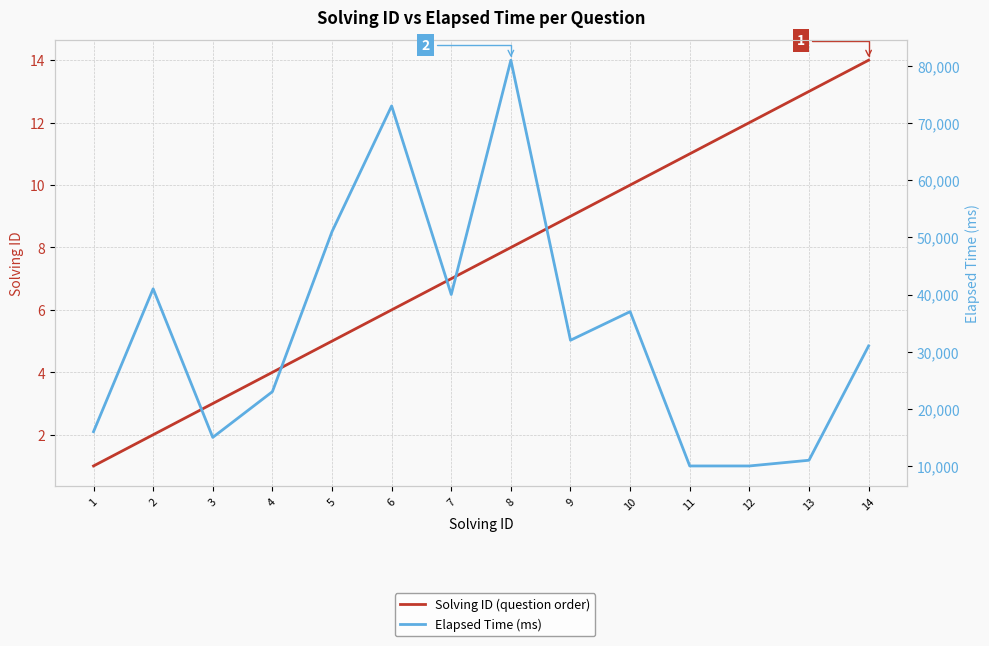

Which series has the largest range (max minus min)?

Elapsed Time (ms)